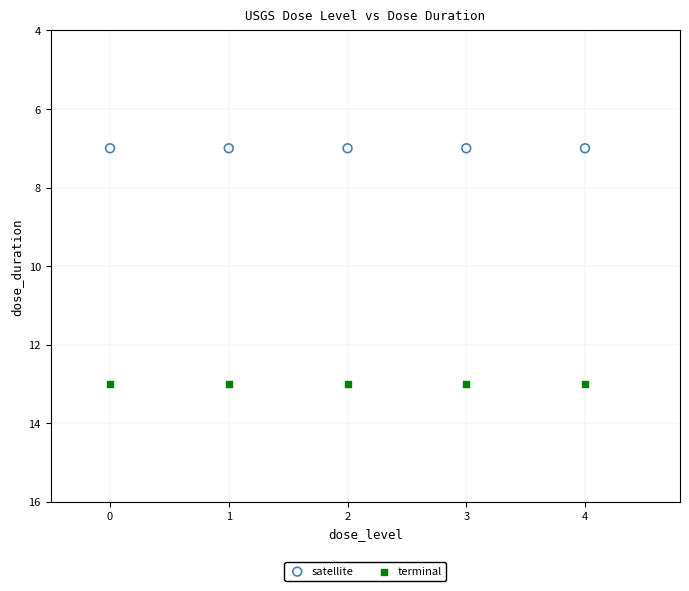

Which series contains the highest Y value?

terminal